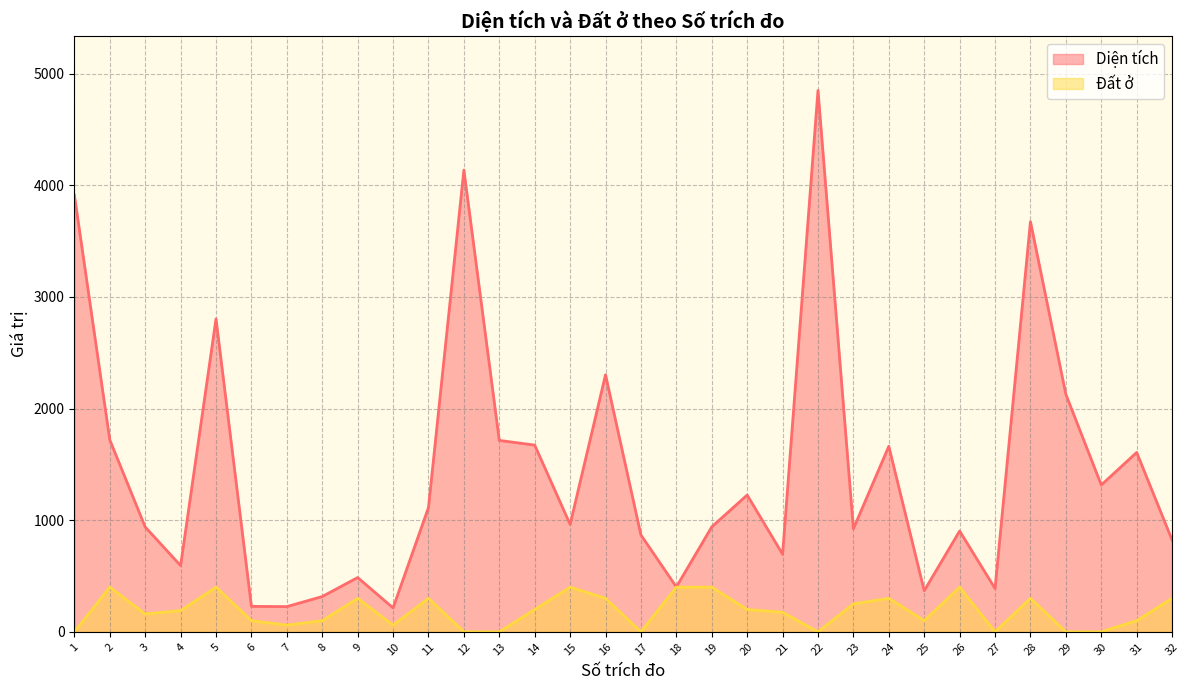

What is the average value of the Đất ở series?

184.2